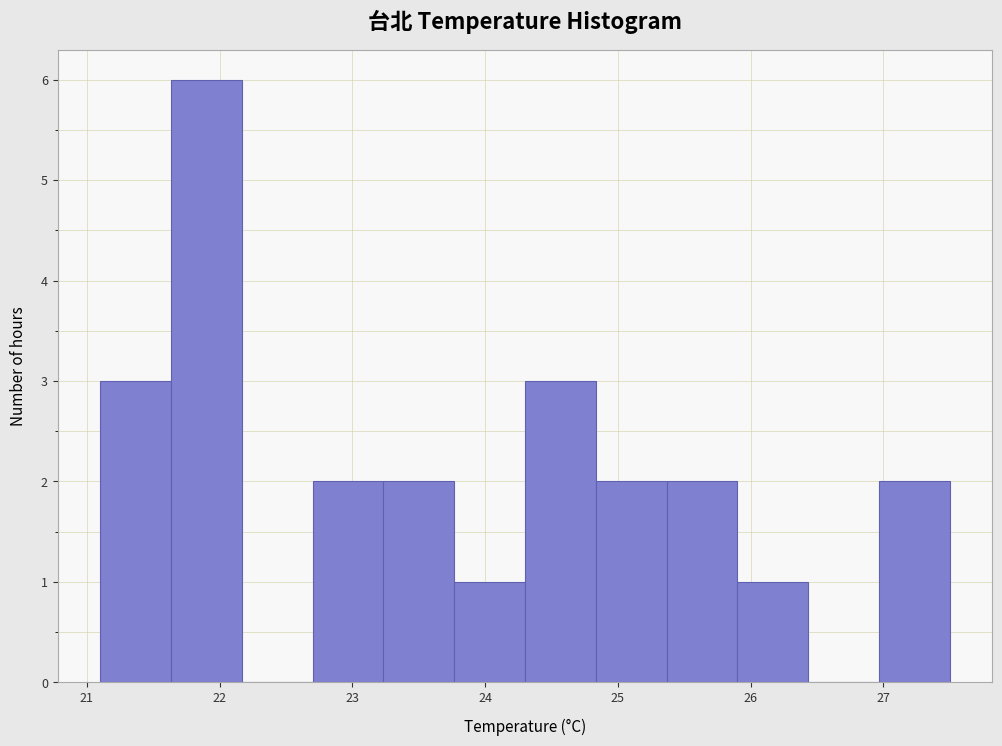

Which range on the x-axis has the tallest bar?

21.6 to 22.2